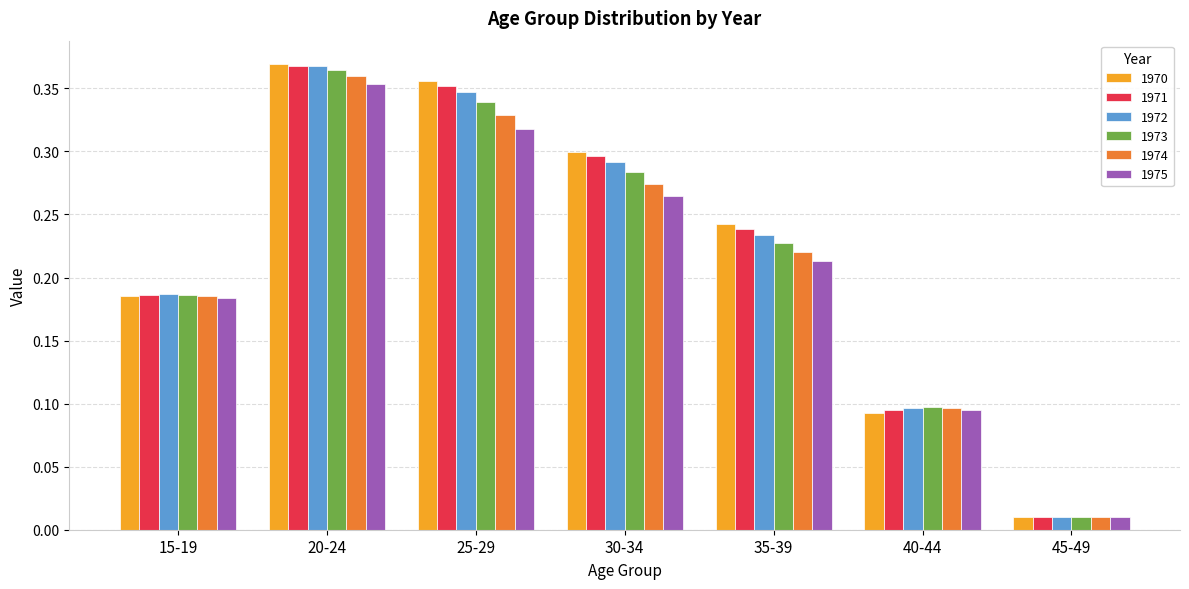

What is the sum of the 1970 values at 30-34 and 35-39?

0.5